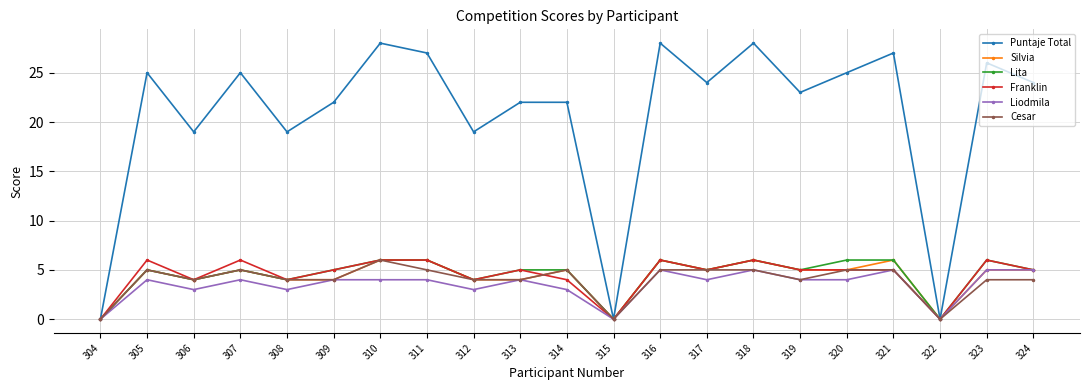

What is the value of the Liodmila point at the 2nd from the left?

4